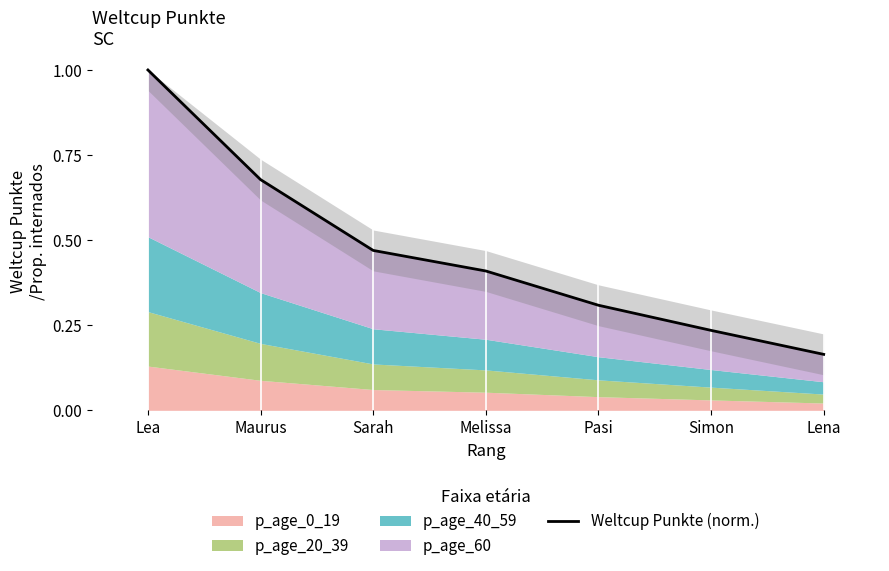

List the labels in order of value, largest first.

Lea, Maurus, Sarah, Melissa, Pasi, Simon, Lena